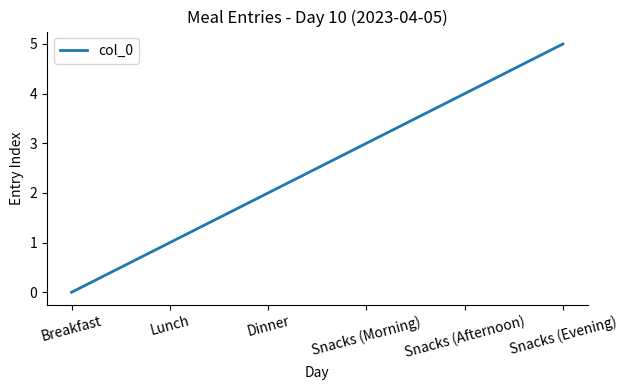

Between Lunch and Snacks (Morning), which is larger?

Snacks (Morning)